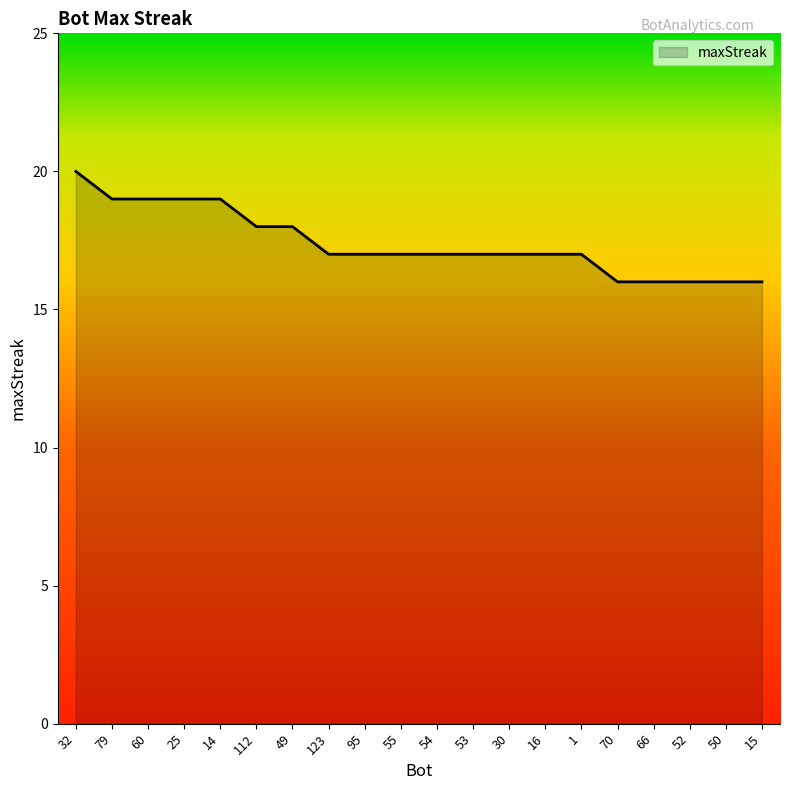

What is the approximate value at 15?

16